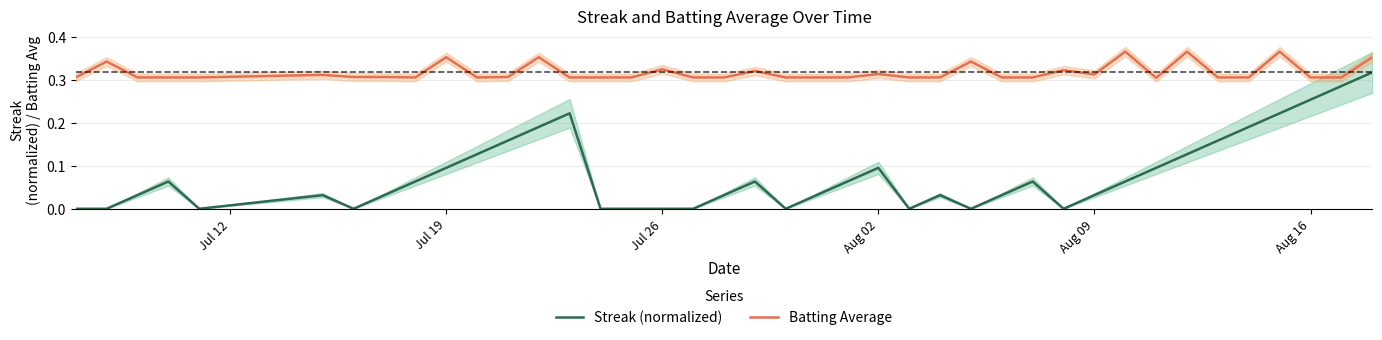

Rank the series by their maximum value, from highest to lowest.

Batting Average, Streak (normalized)